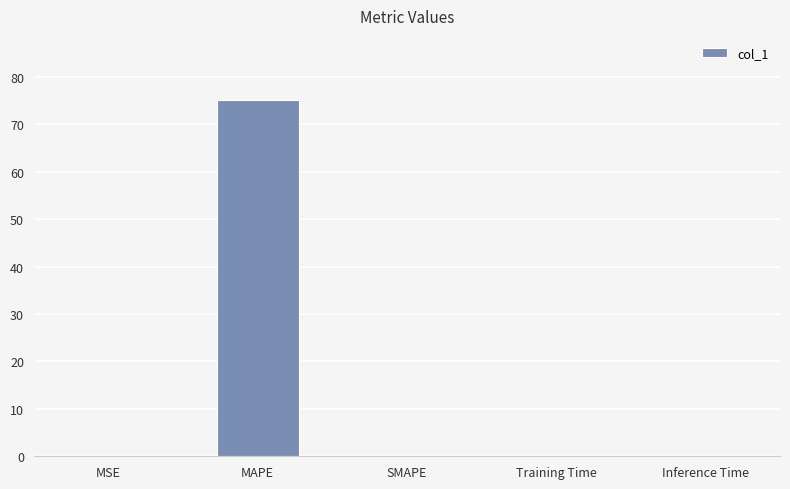

What is the sum of all values?

75.2